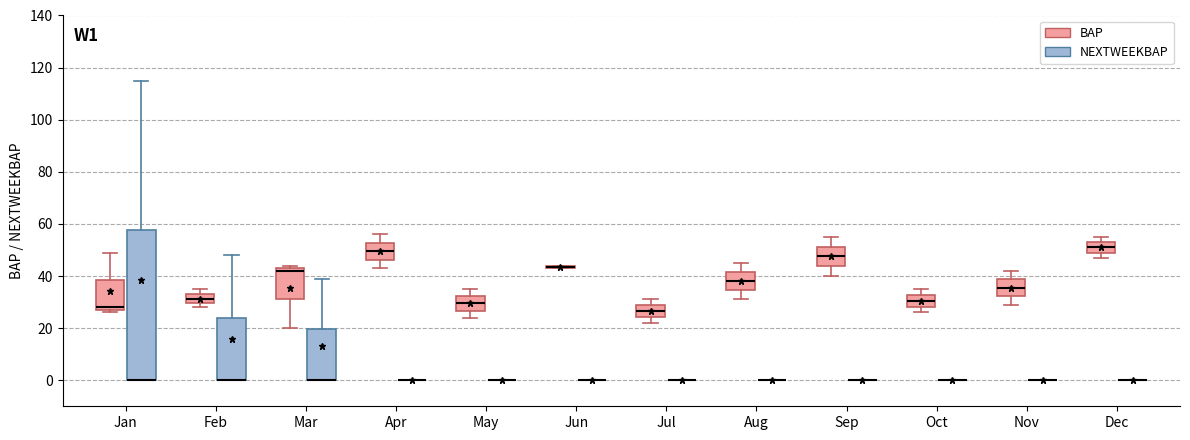

Reading left to right, read every box against the y-axis: the position of its median line, the range the box covers, and the ends of its whiskers. The values are not printed on the chart, so give them approximately, as read against the axis.

Jan (BAP): median 28 (just above the box's lower edge), box 28 to 38, whiskers 26 to 50
Jan (NEXTWEEKBAP): median 0 (drawn on the box's lower edge), box 0 to 58, whiskers 0 to 116
Feb (BAP): median 32, box 30 to 34, whiskers 28 to 36
Feb (NEXTWEEKBAP): median 0 (drawn on the box's lower edge), box 0 to 24, whiskers 0 to 48
Mar (BAP): median 42, box 32 to 44, whiskers 20 to 44 (just above the box's upper edge)
Mar (NEXTWEEKBAP): median 0 (drawn on the box's lower edge), box 0 to 20, whiskers 0 to 40
Apr (BAP): median 50, box 46 to 52, whiskers 44 to 56
Apr (NEXTWEEKBAP): box collapsed to a line at 0, whiskers 0 to 0
May (BAP): median 30, box 26 to 32, whiskers 24 to 36
May (NEXTWEEKBAP): box collapsed to a line at 0, whiskers 0 to 0
Jun (BAP): box collapsed to a line at 44, whiskers 44 to 44
Jun (NEXTWEEKBAP): box collapsed to a line at 0, whiskers 0 to 0
Jul (BAP): median 26, box 24 to 28, whiskers 22 to 32
Jul (NEXTWEEKBAP): box collapsed to a line at 0, whiskers 0 to 0
Aug (BAP): median 38, box 34 to 42, whiskers 32 to 46
Aug (NEXTWEEKBAP): box collapsed to a line at 0, whiskers 0 to 0
Sep (BAP): median 48, box 44 to 52, whiskers 40 to 56
Sep (NEXTWEEKBAP): box collapsed to a line at 0, whiskers 0 to 0
Oct (BAP): median 30, box 28 to 32, whiskers 26 to 36
Oct (NEXTWEEKBAP): box collapsed to a line at 0, whiskers 0 to 0
Nov (BAP): median 36, box 32 to 38, whiskers 30 to 42
Nov (NEXTWEEKBAP): box collapsed to a line at 0, whiskers 0 to 0
Dec (BAP): median 52, box 50 to 54, whiskers 48 to 56
Dec (NEXTWEEKBAP): box collapsed to a line at 0, whiskers 0 to 0